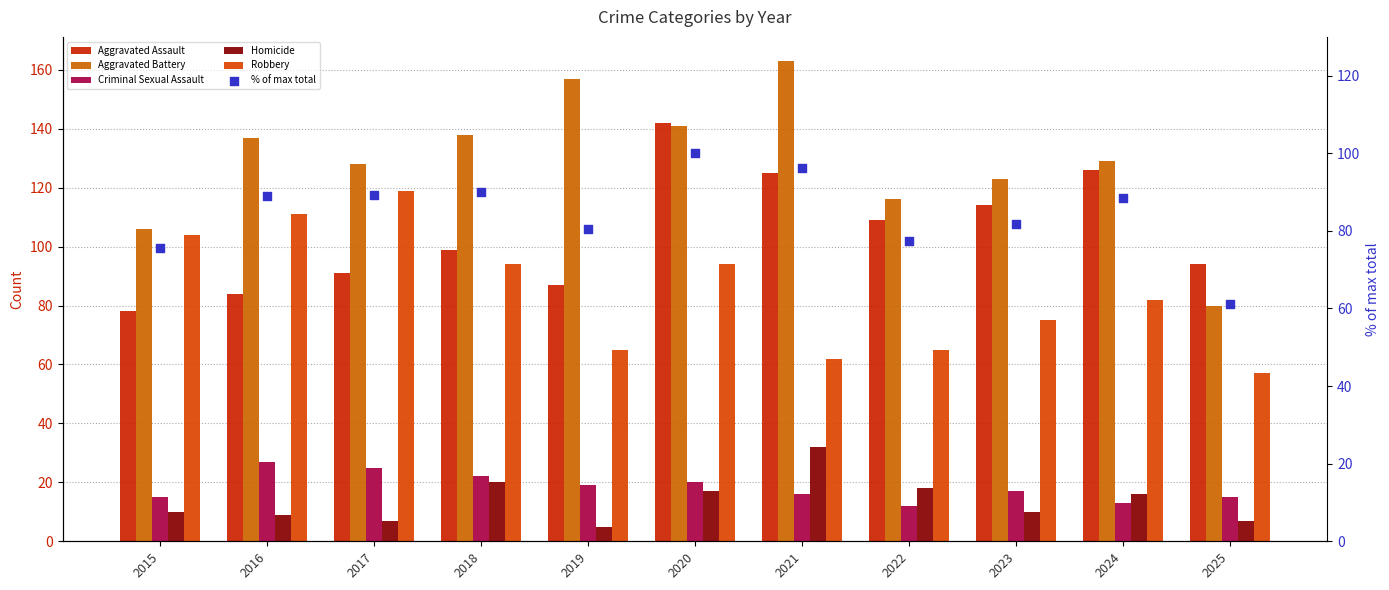

Which series reaches the minimum Y coordinate?

Homicide